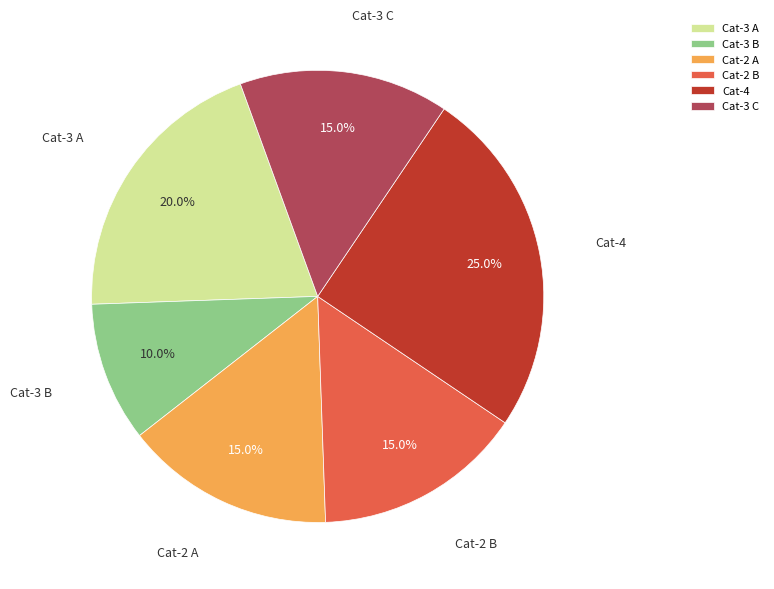

Which slice is the largest?

Cat-4